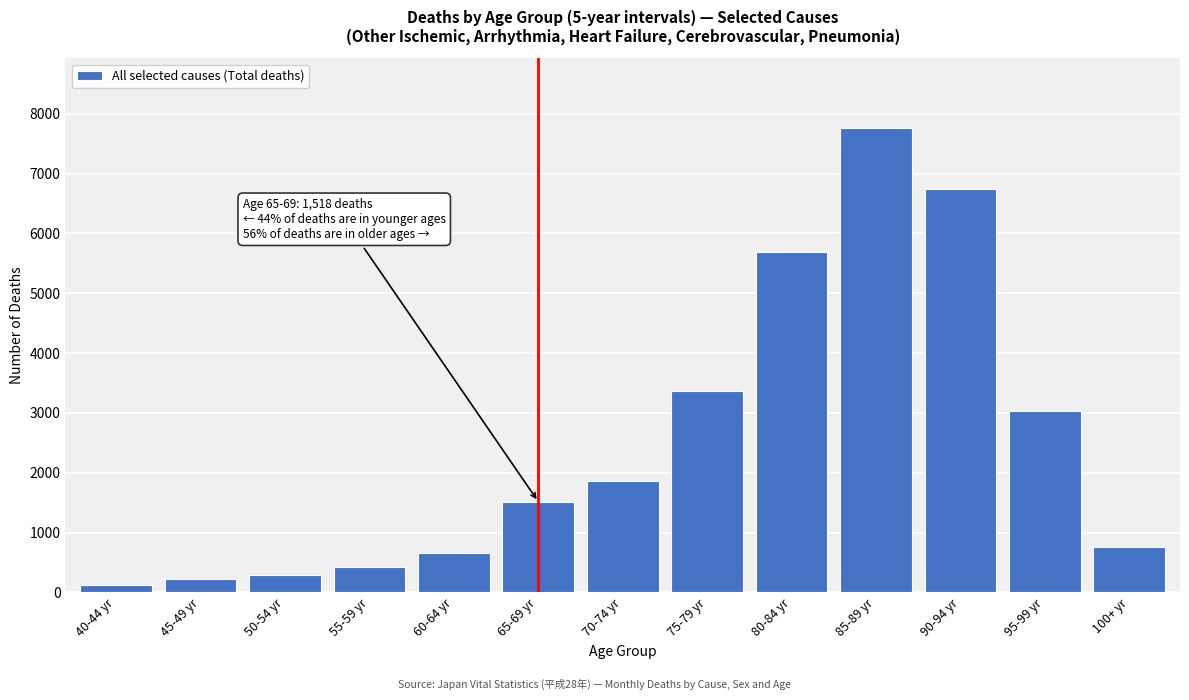

Reading right to left, transcribe all the data shown in this chart.

100+ yr=764	95-99 yr=3026	90-94 yr=6738	85-89 yr=7759	80-84 yr=5686	75-79 yr=3359	70-74 yr=1867	65-69 yr=1518	60-64 yr=666	55-59 yr=431	50-54 yr=290	45-49 yr=230	40-44 yr=123